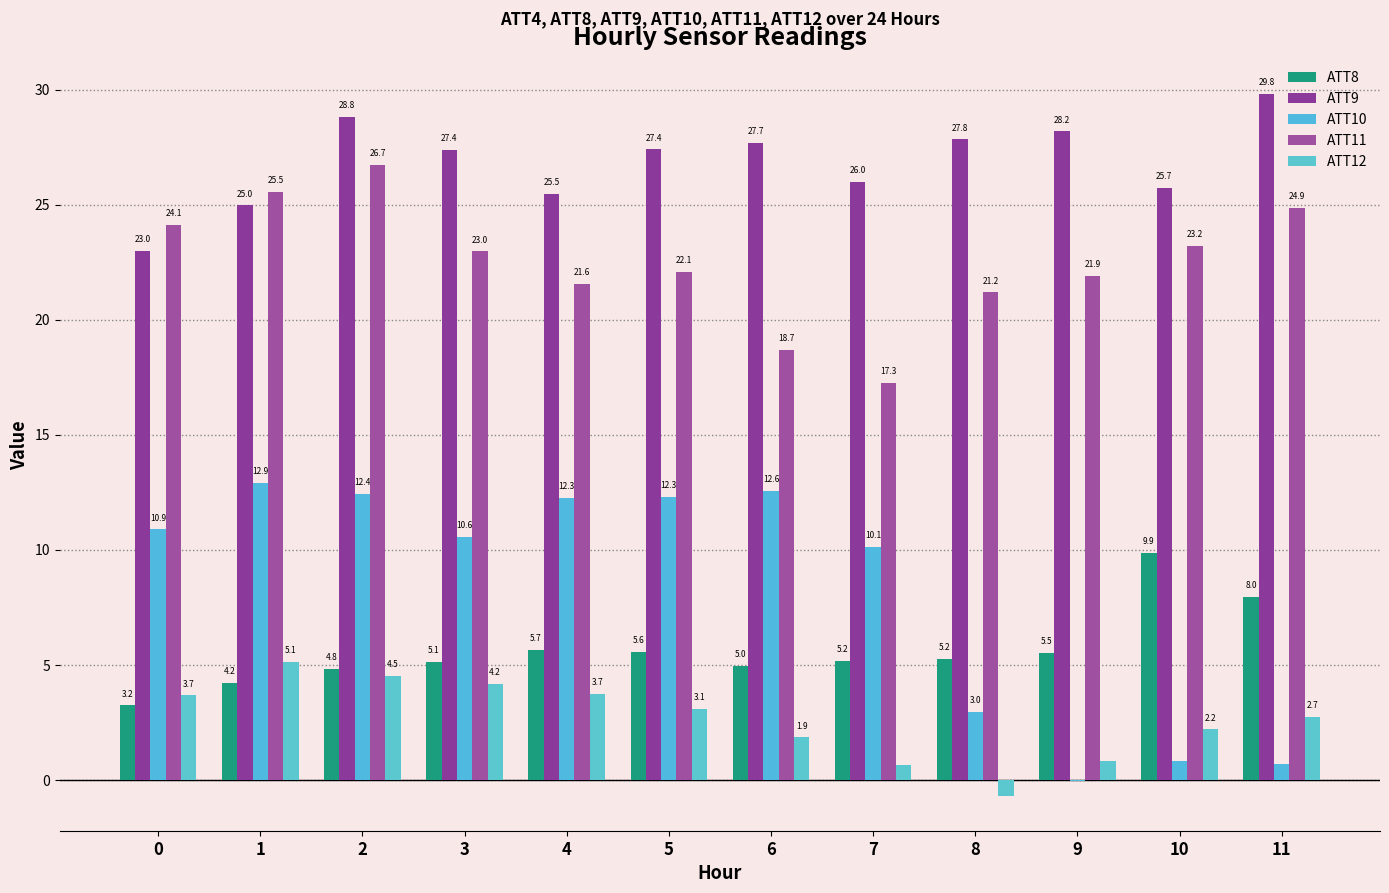

Does the chart contain stacked bars?

No